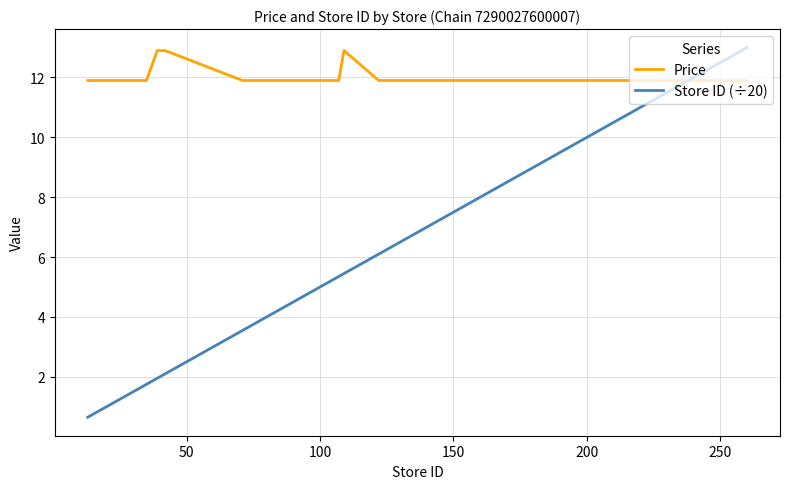

What is the maximum value for Store ID (÷20)?

13.0